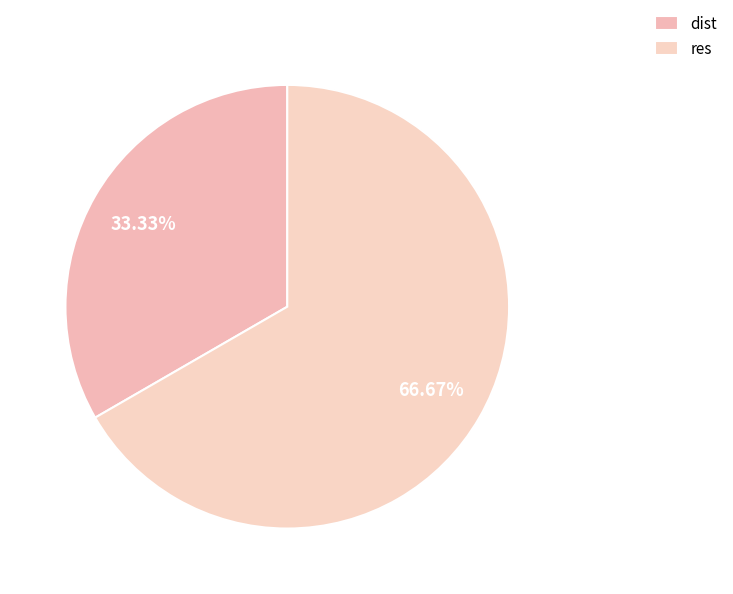

How many slices are in this pie chart?

2